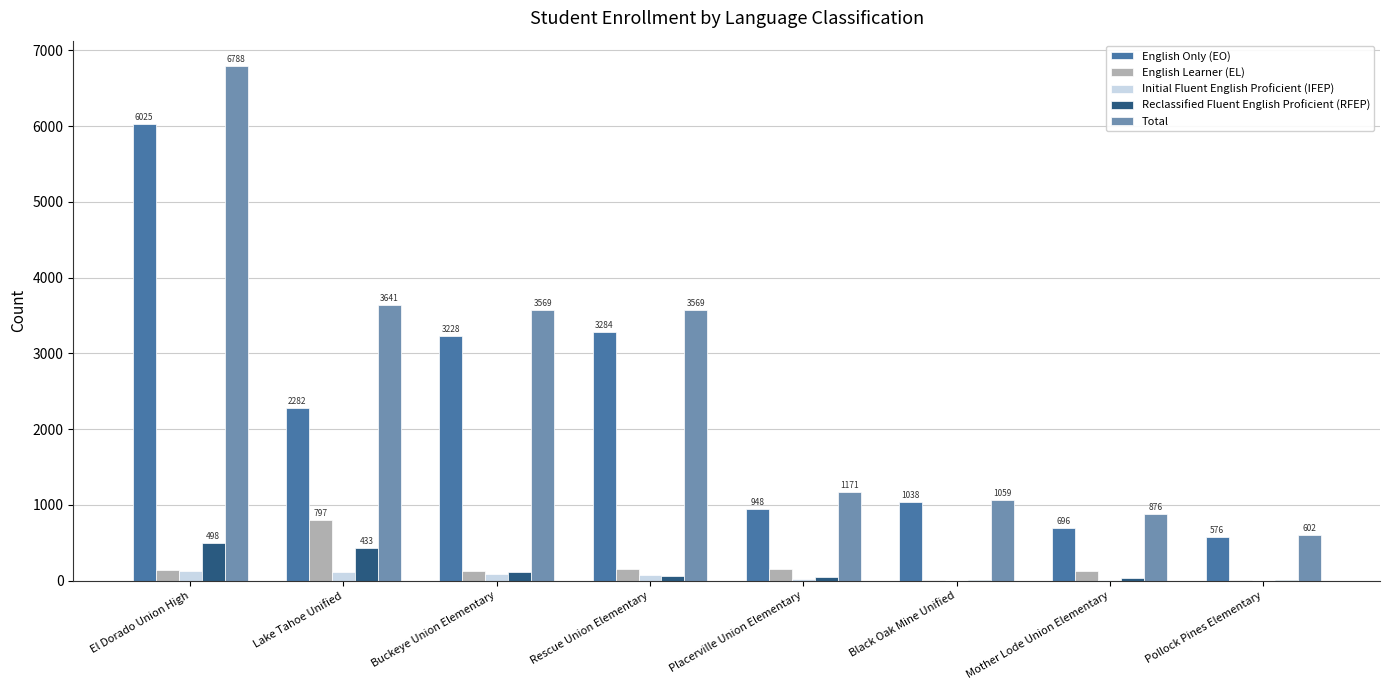

Is the value of English Only (EO) at Placerville Union Elementary greater than the value of Reclassified Fluent English Proficient (RFEP) at El Dorado Union High?

Yes